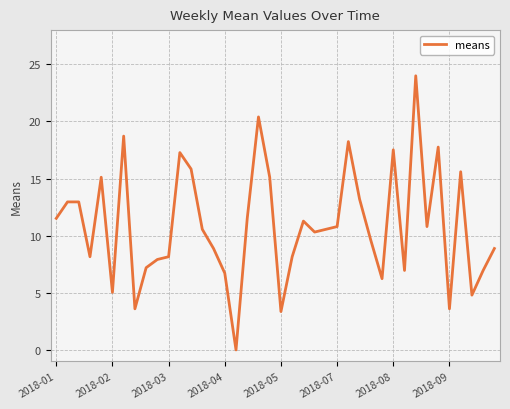

What is the maximum value shown in the chart?

24.0